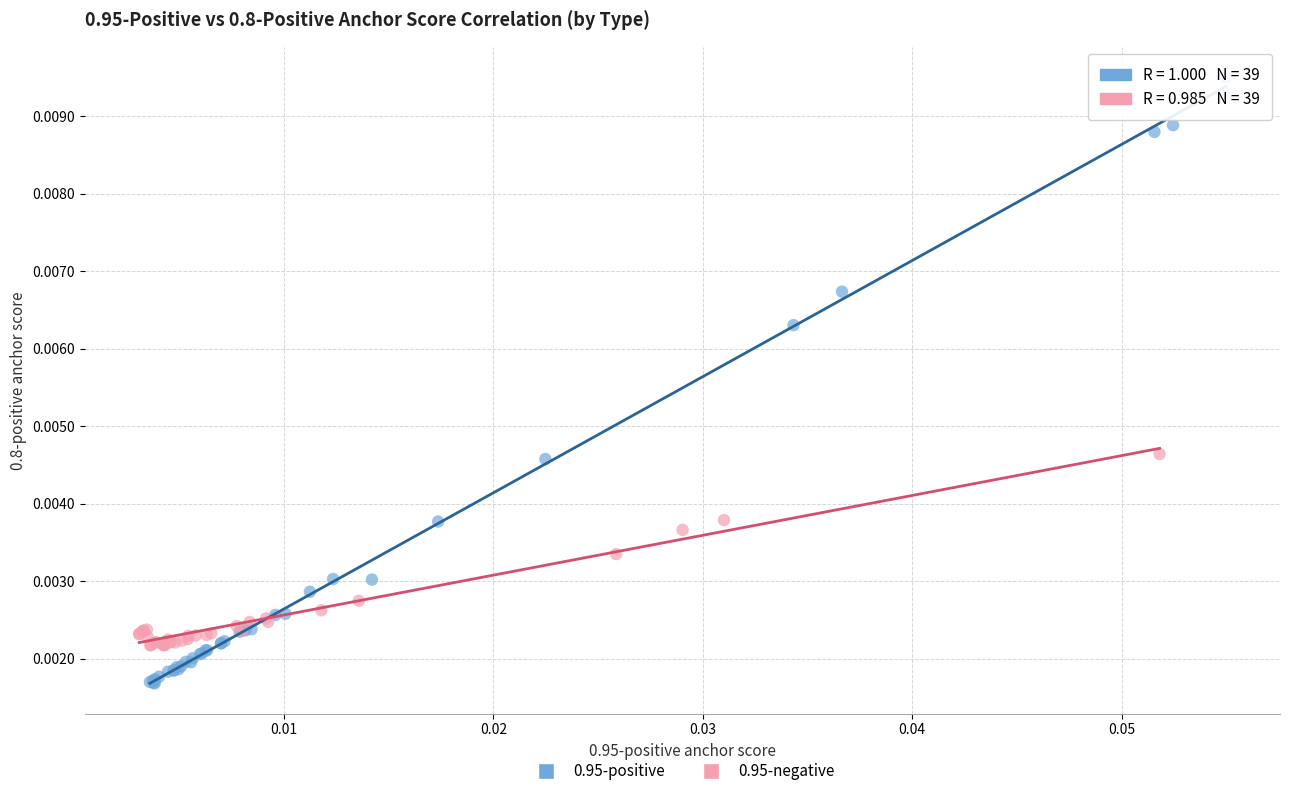

What are all the series names shown in the legend?

0.95-positive, 0.95-negative